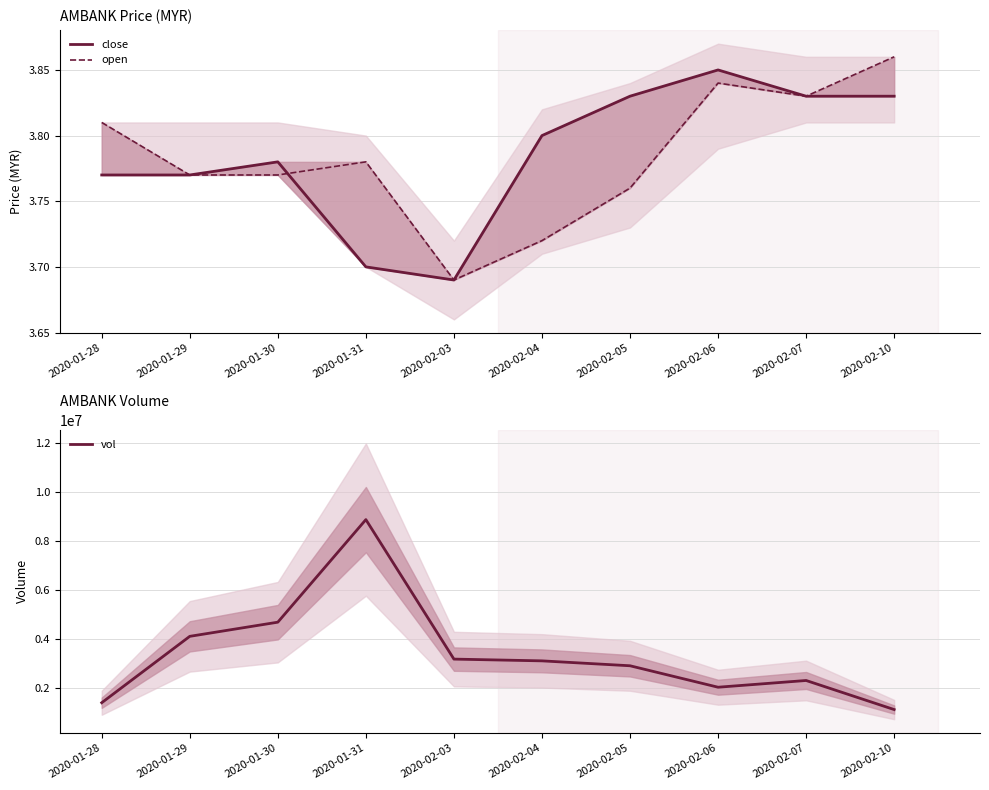

What is the label of the 1st point from the left?

2020-01-28